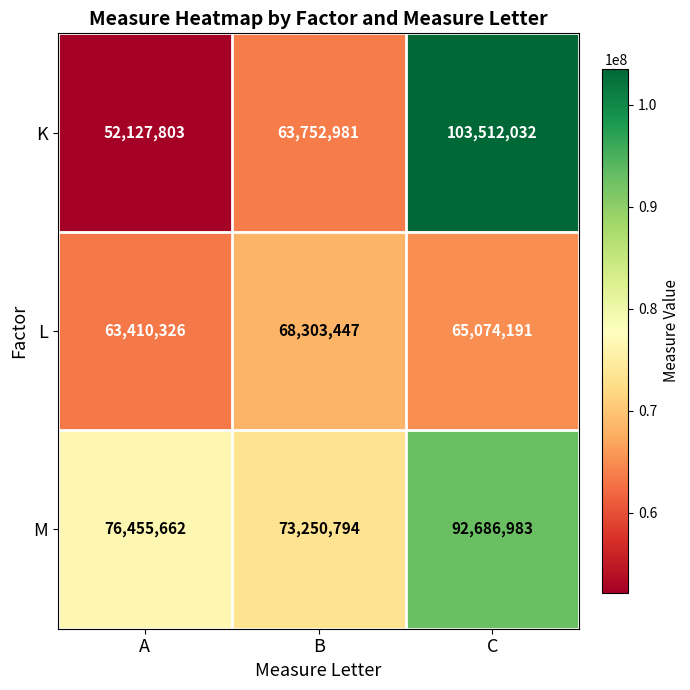

How many L values are between 63410326 and 68303447?

3